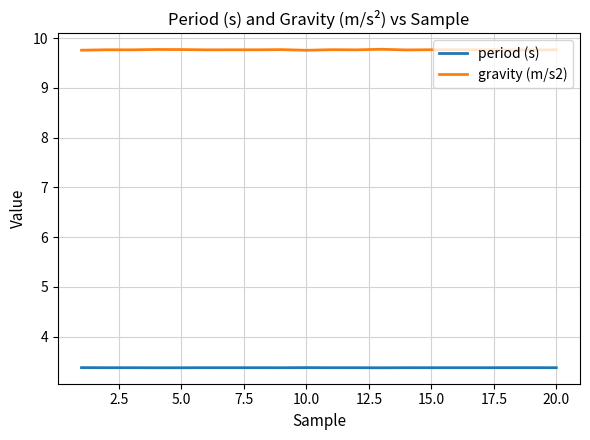

How many lines are shown in the chart?

2